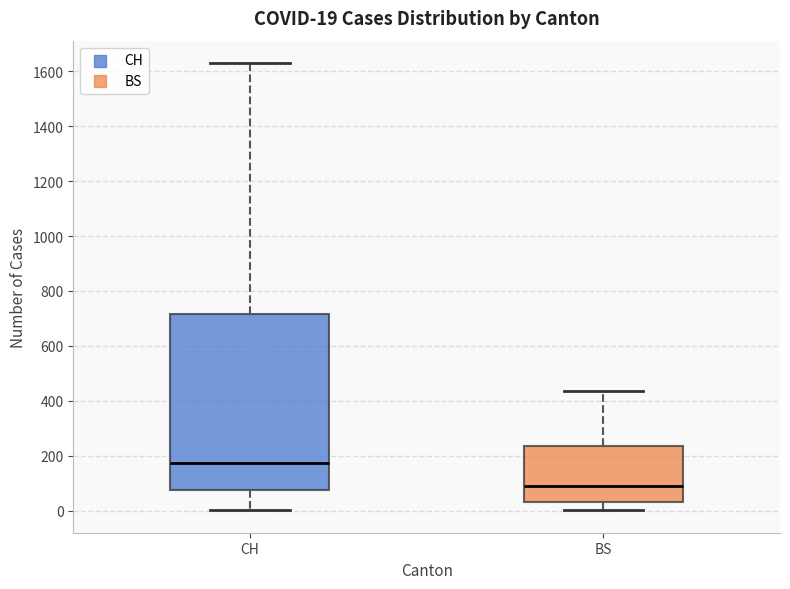

Which box is the tallest, from its lower edge to its upper edge?

CH